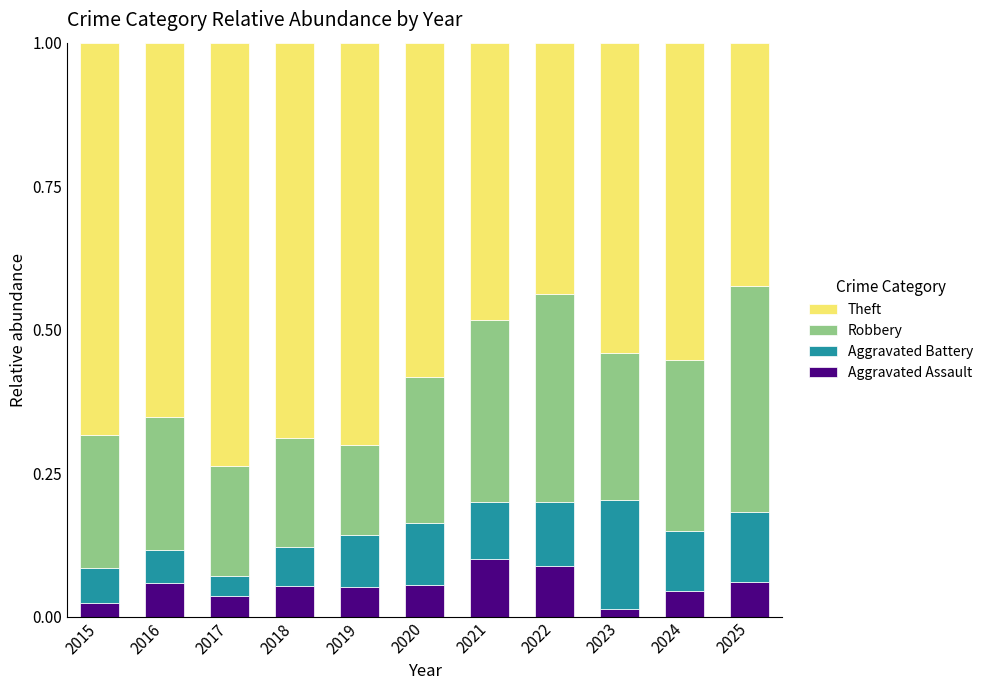

True or false: Aggravated Assault has a value of 0.1 at 2021.

True